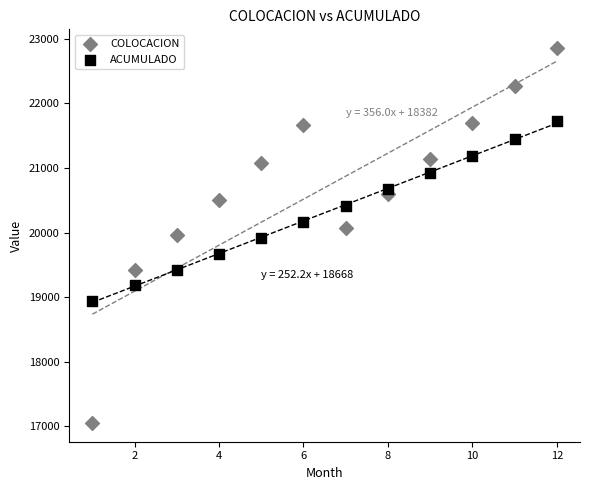

What are all the series names shown in the legend?

COLOCACION, ACUMULADO